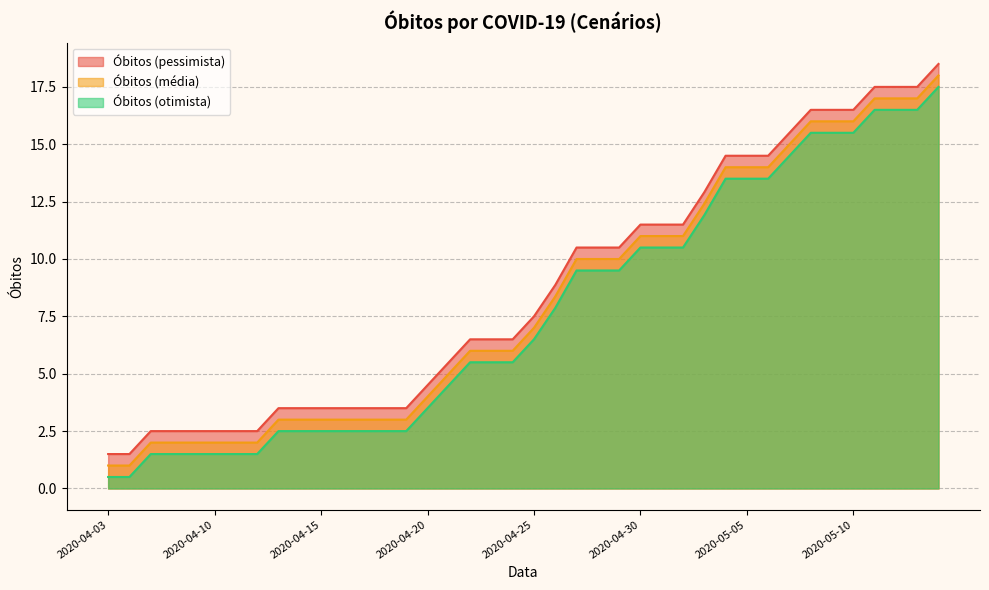

True or false: Óbitos (pessimista) and Óbitos (otimista) cross at least once.

False